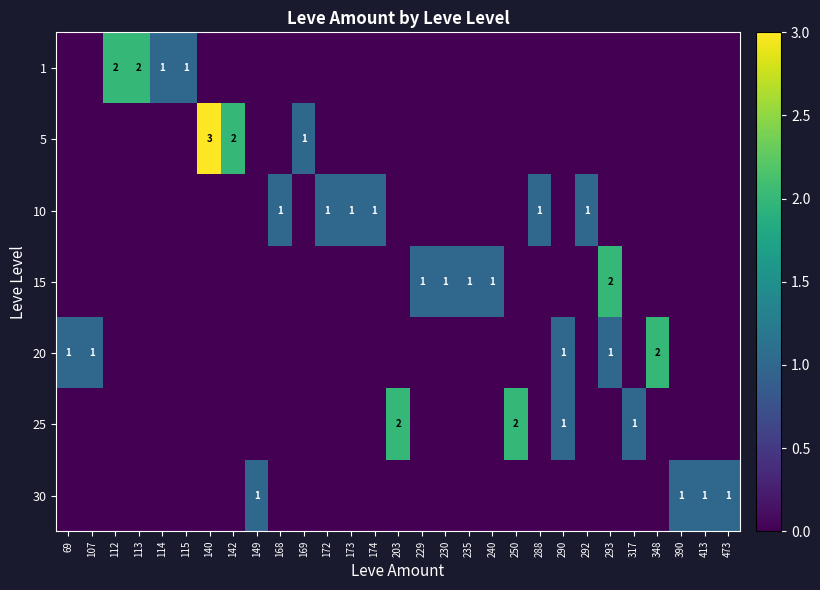

What is the difference between the second highest and second lowest values in the 5 series?

2